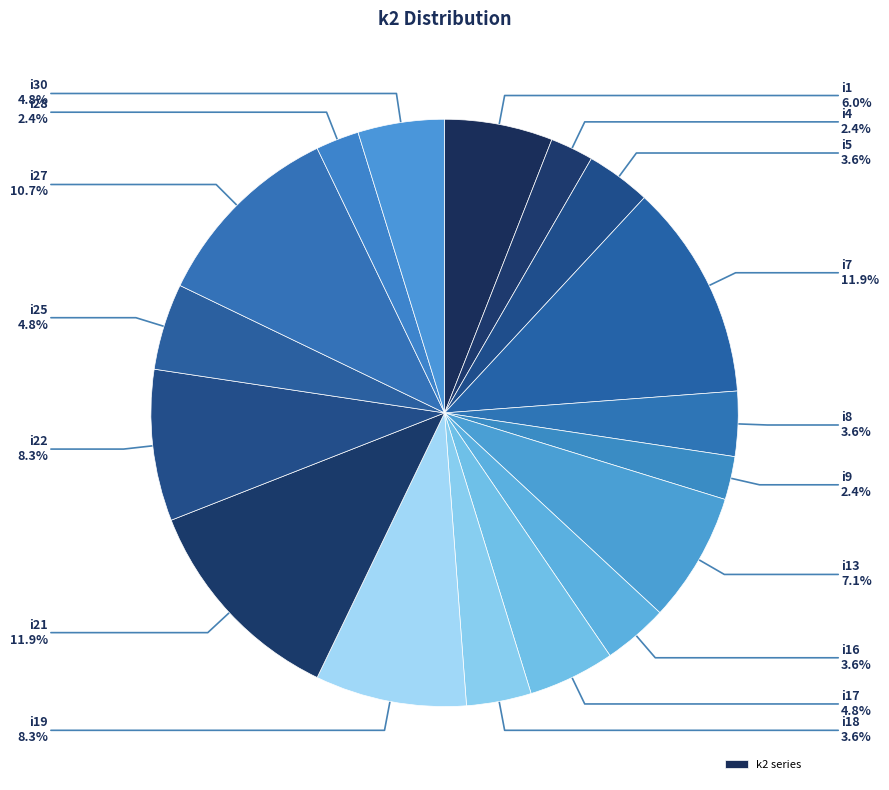

How many slices are in this pie chart?

17